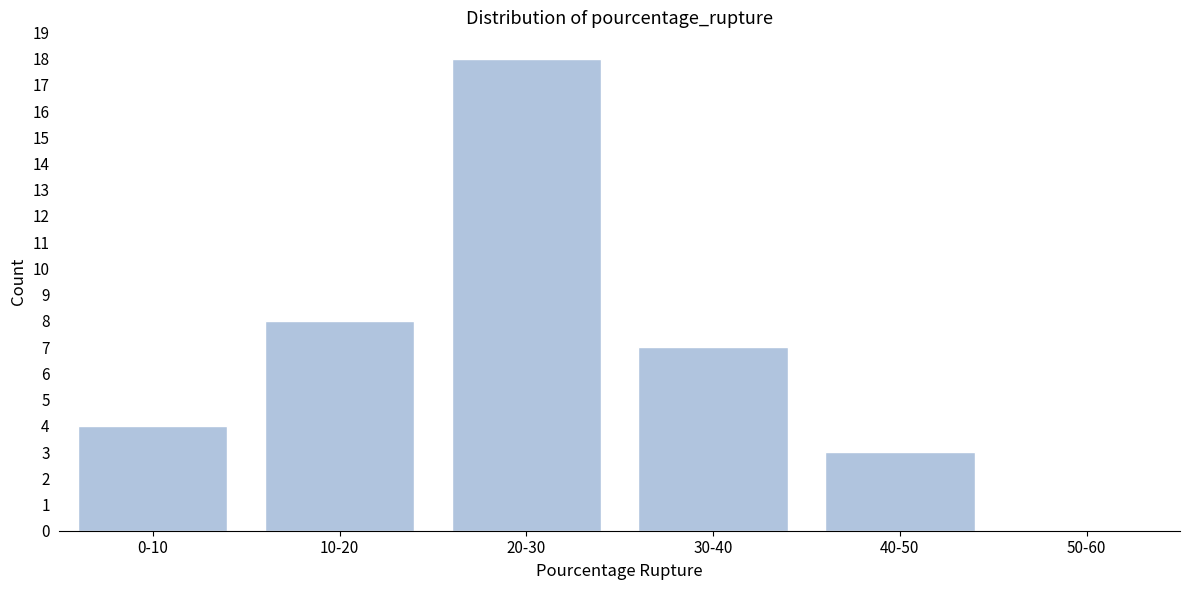

Reading right to left, list all the values displayed in this chart.

50-60=0	40-50=3	30-40=7	20-30=18	10-20=8	0-10=4